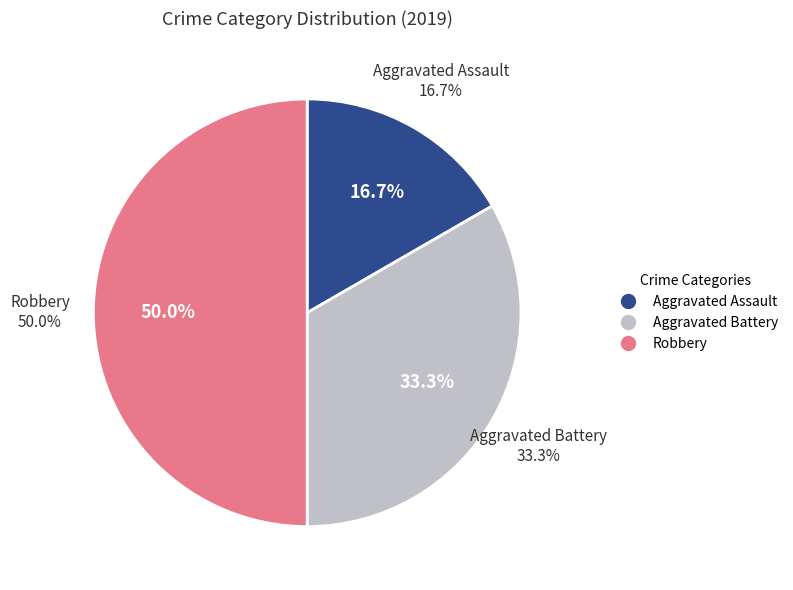

How many slices are in this pie chart?

3